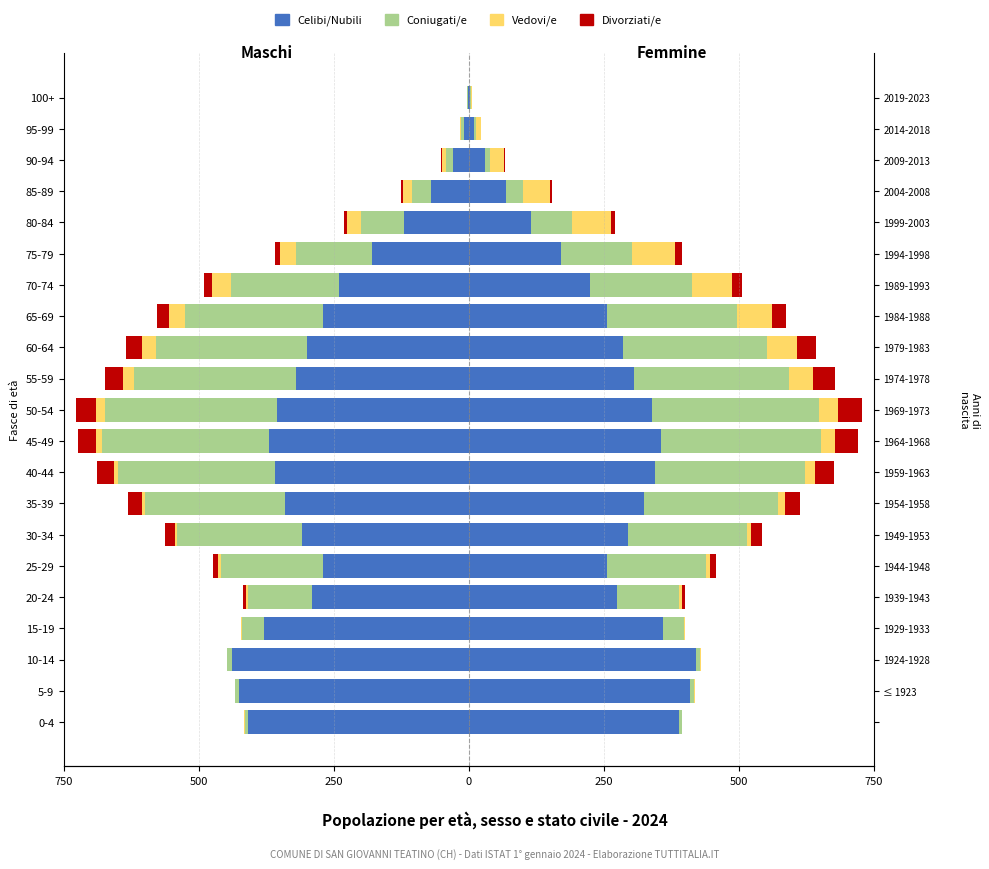

What is the value of the Divorziati/e bar at the 19th from the left?

-1